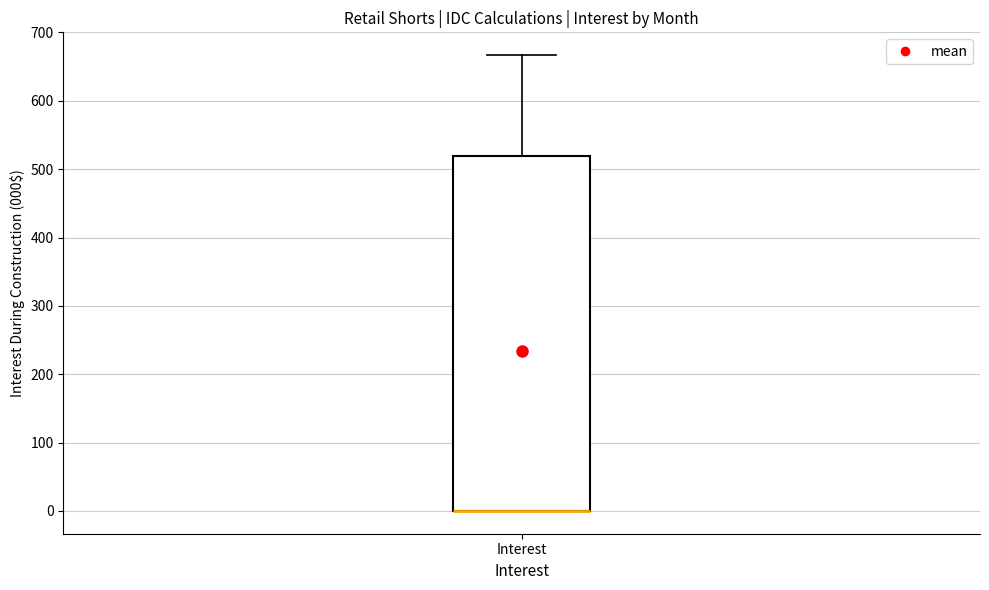

Where is the upper edge of the box for Interest on the y-axis? The values are not printed on the chart, so give them approximately, as read against the axis.

520